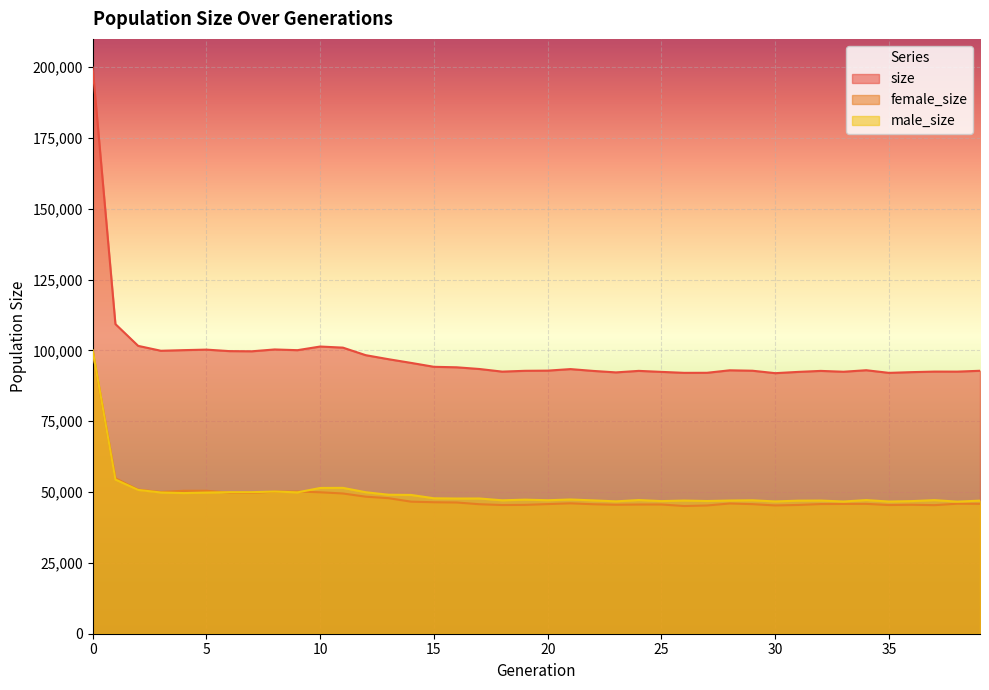

What is the total value across all series at 26?

184200